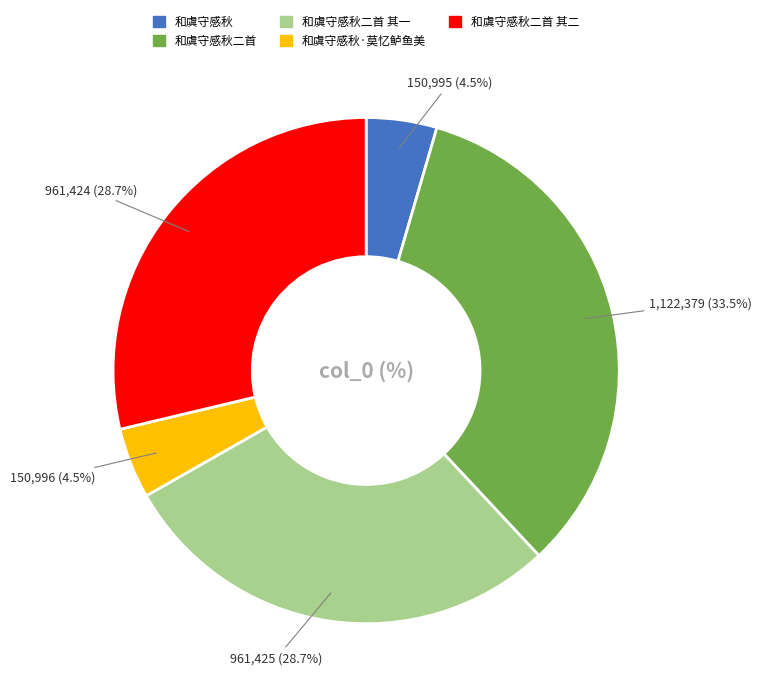

Does any single category account for the majority?

No